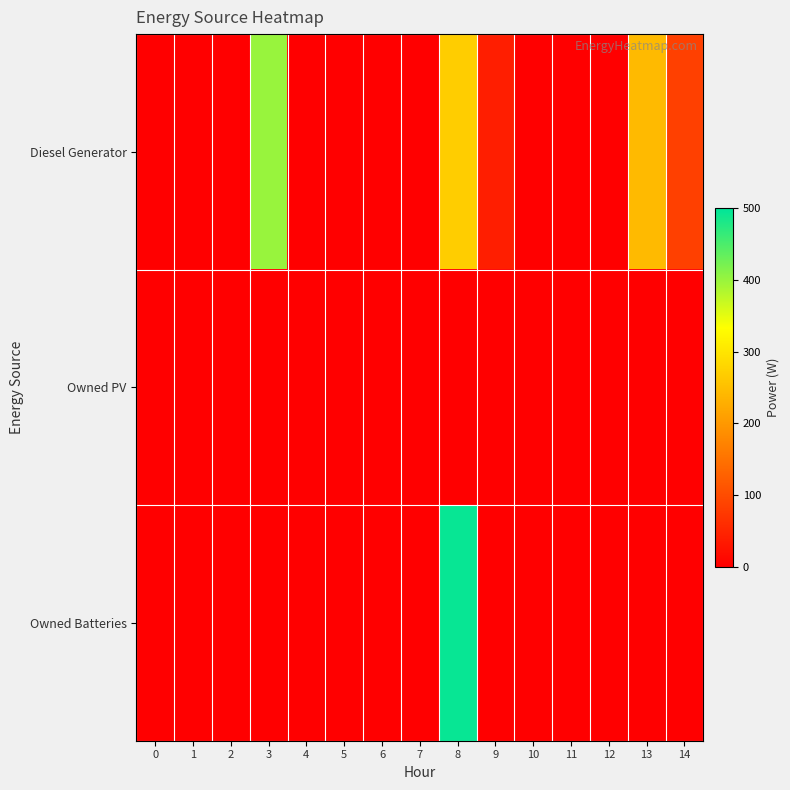

What is the greatest value displayed?

495.0